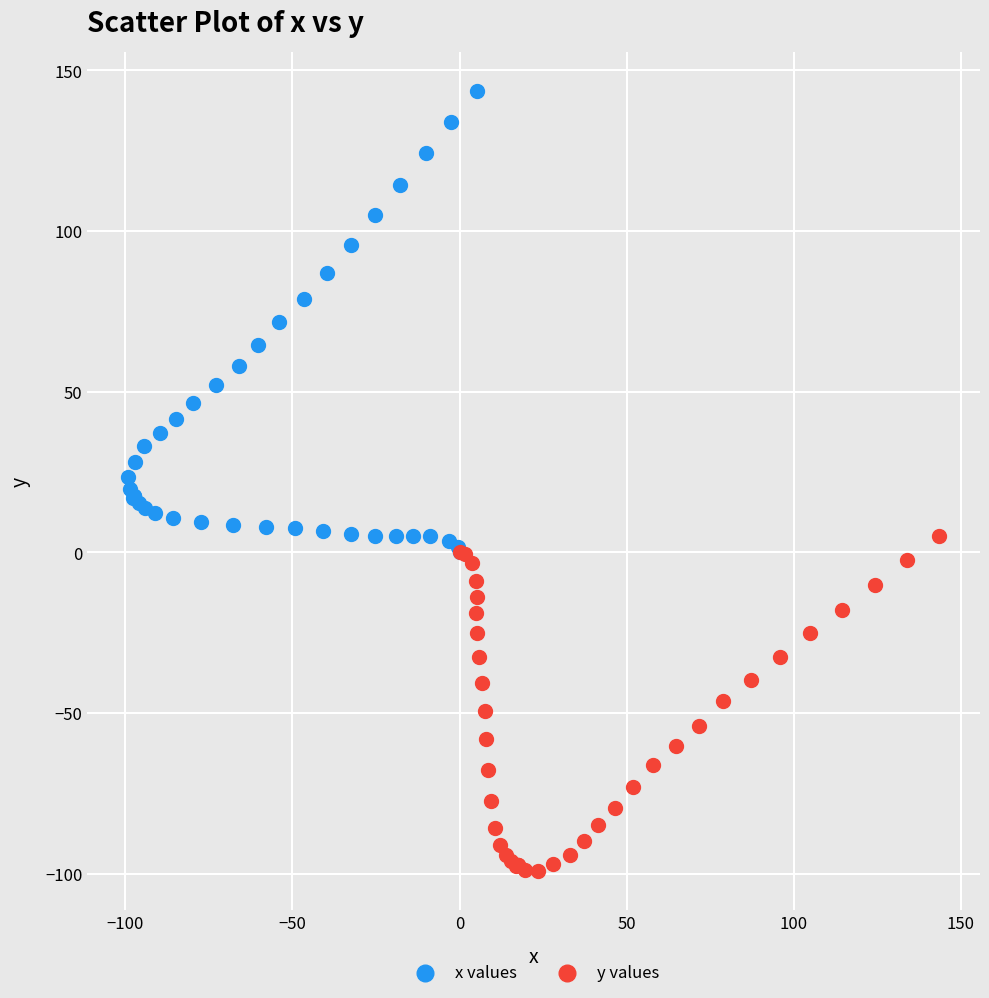

What are all the series names shown in the legend?

x values, y values